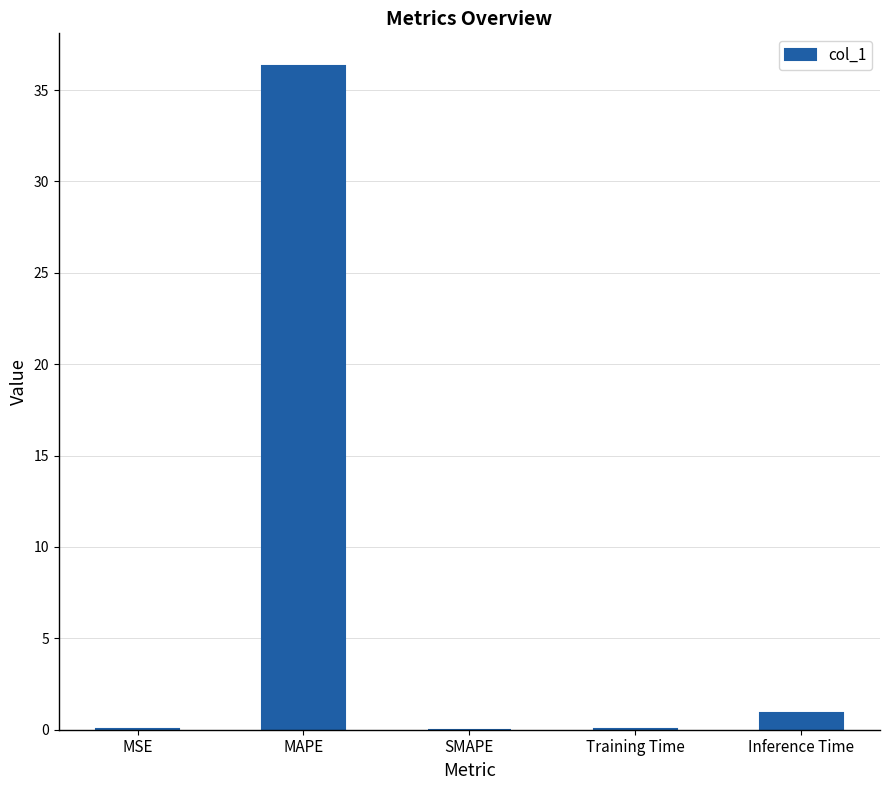

Is it true that the value at MAPE is 36.3?

True